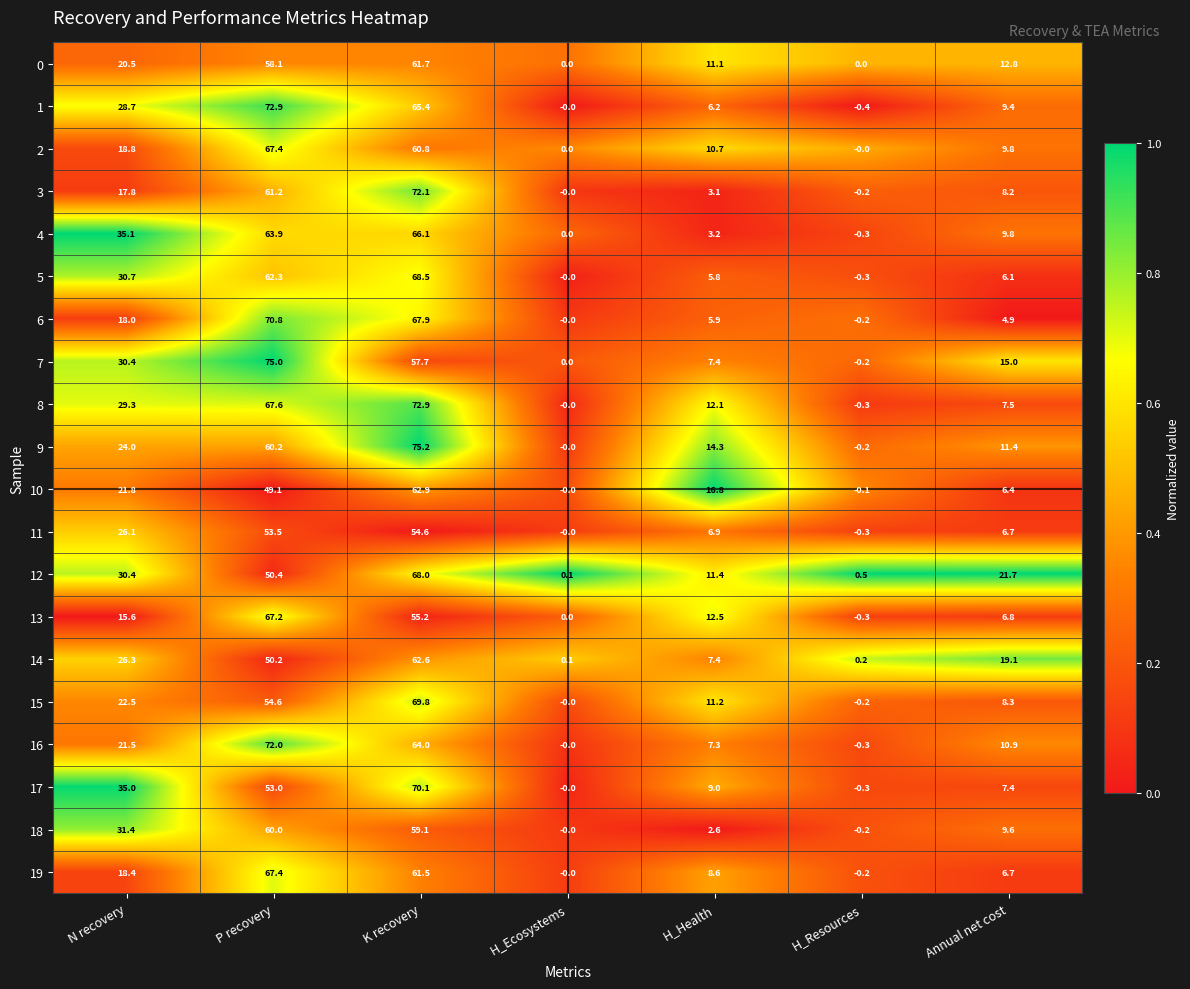

What is the total value across all series at Annual net cost?

198.5